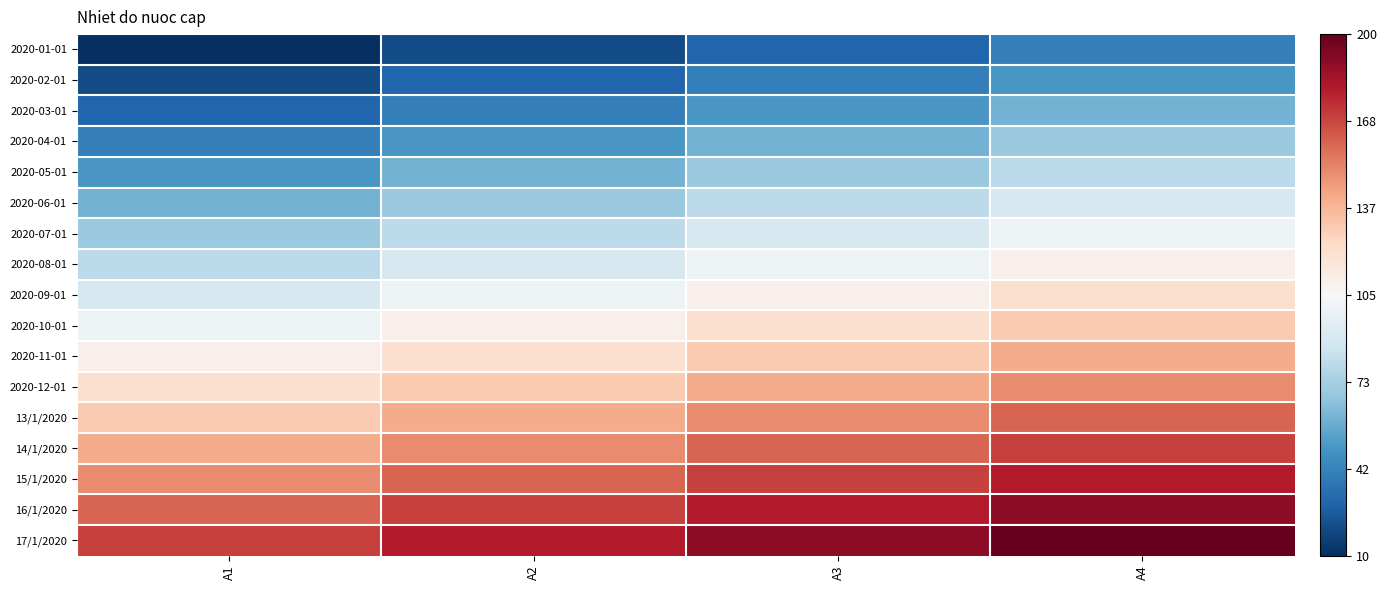

Which category has the lowest value across all series?

A1